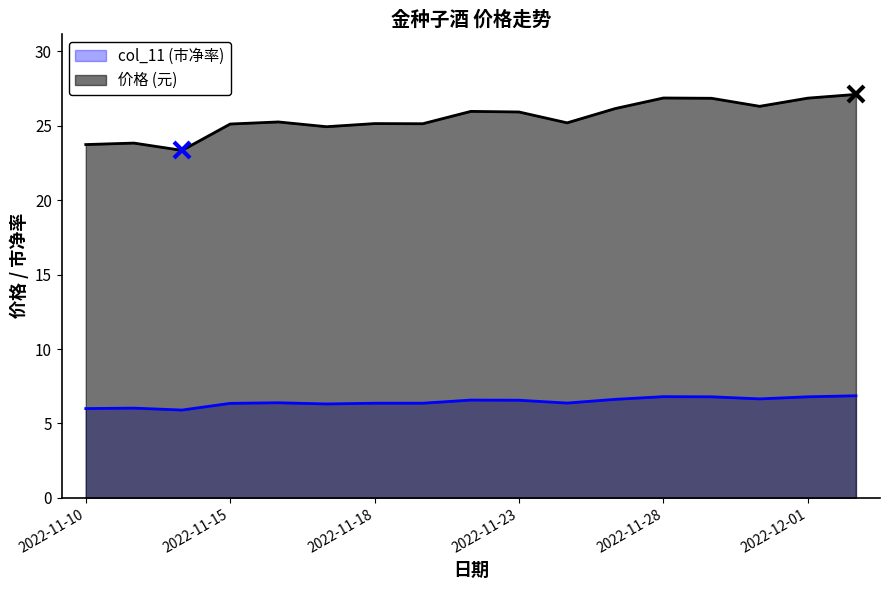

What is the label of the 16th point from the left?

2022-12-01